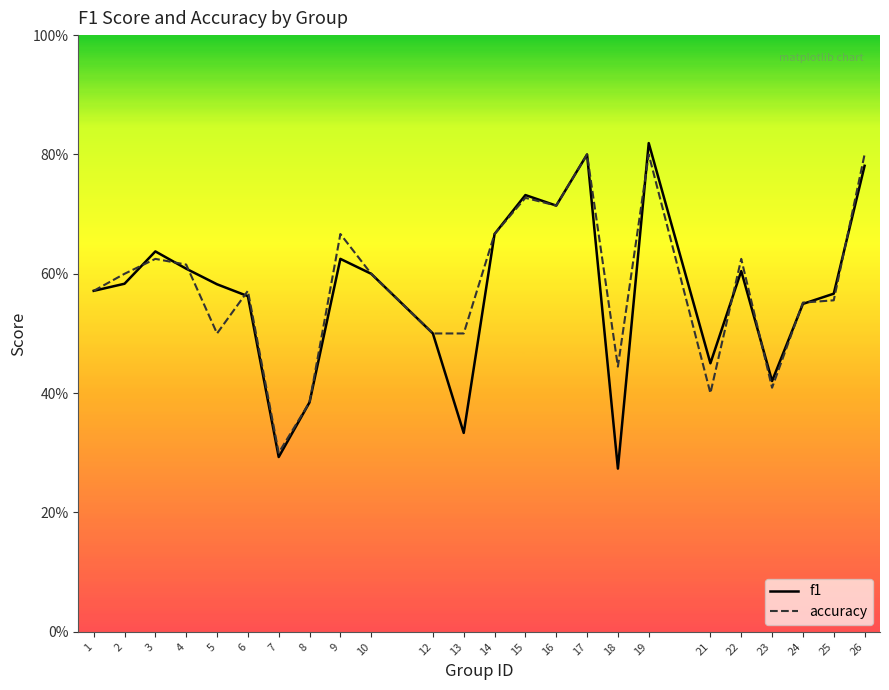

List the series in order of their peak value, lowest first.

accuracy, f1